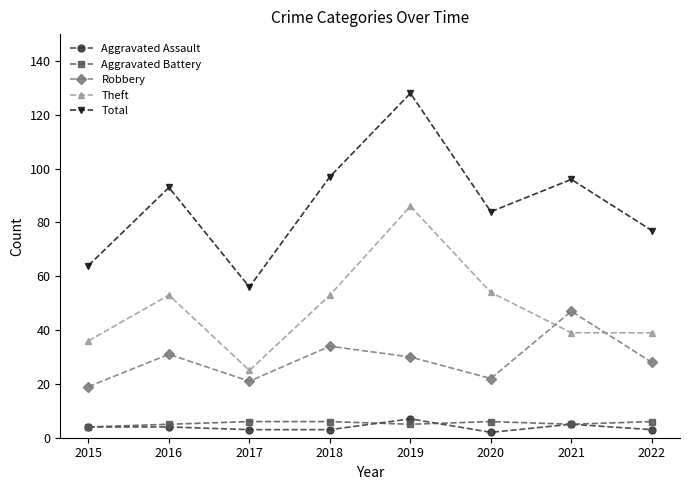

Reading right to left, what are all the values shown in this chart?

Aggravated Assault: 2022=3	2021=5	2020=2	2019=7	2018=3	2017=3	2016=4	2015=4
Aggravated Battery: 2022=6	2021=5	2020=6	2019=5	2018=6	2017=6	2016=5	2015=4
Robbery: 2022=28	2021=47	2020=22	2019=30	2018=34	2017=21	2016=31	2015=19
Theft: 2022=39	2021=39	2020=54	2019=86	2018=53	2017=25	2016=53	2015=36
Total: 2022=77	2021=96	2020=84	2019=128	2018=97	2017=56	2016=93	2015=64